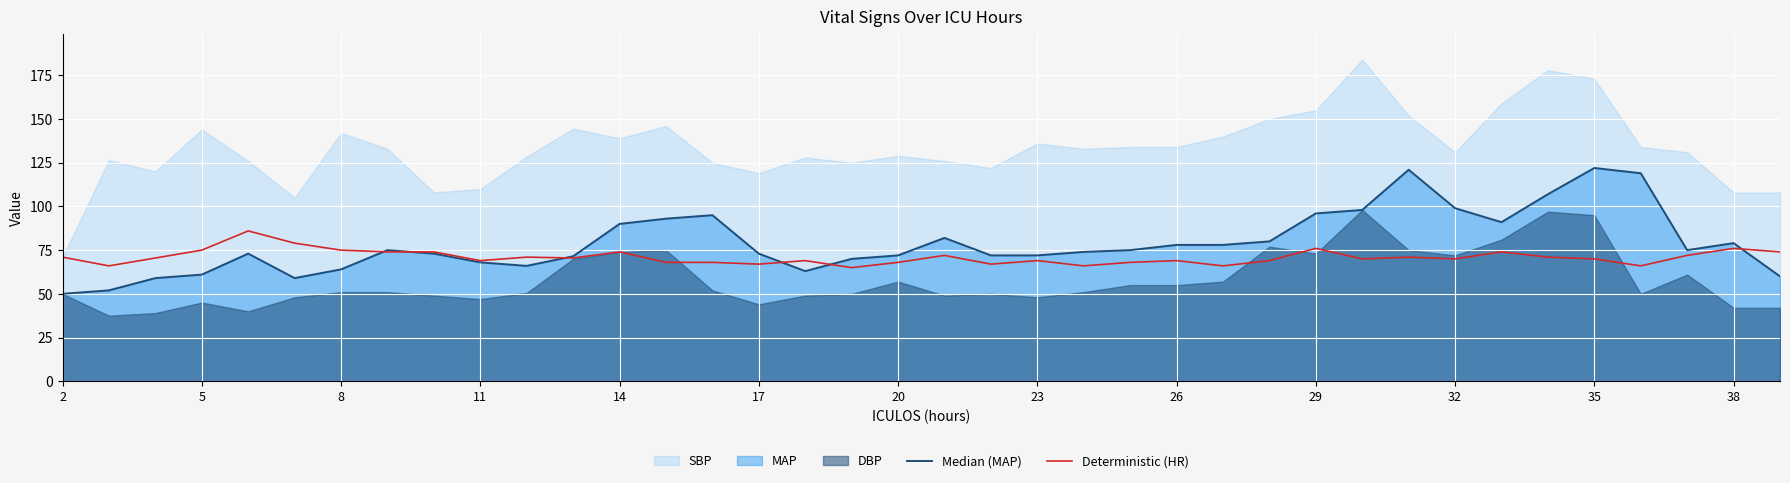

Reading left to right, transcribe all the data shown in this chart.

Median (MAP): 50.0	52.0	59.0	61.0	73.0	59.0	64.0	75.0	73.0	68.0	66.0	71.5	90.0	93.0	95.0	73.0	63.0	70.0	72.0	82.0	72.0	72.0	74.0	75.0	78.0	78.0	80.0	96.0	98.0	121.0	99.0	91.0	107.0	122.0	119.0	75.0	79.0	60.0
Deterministic (HR): 71.0	66.0	70.5	75.0	86.0	79.0	75.0	74.0	74.0	69.0	71.0	70.5	74.0	68.0	68.0	67.0	69.0	65.0	68.0	72.0	67.0	69.0	66.0	68.0	69.0	66.0	69.0	76.0	70.0	71.0	70.0	74.0	71.0	70.0	66.0	72.0	76.0	74.0